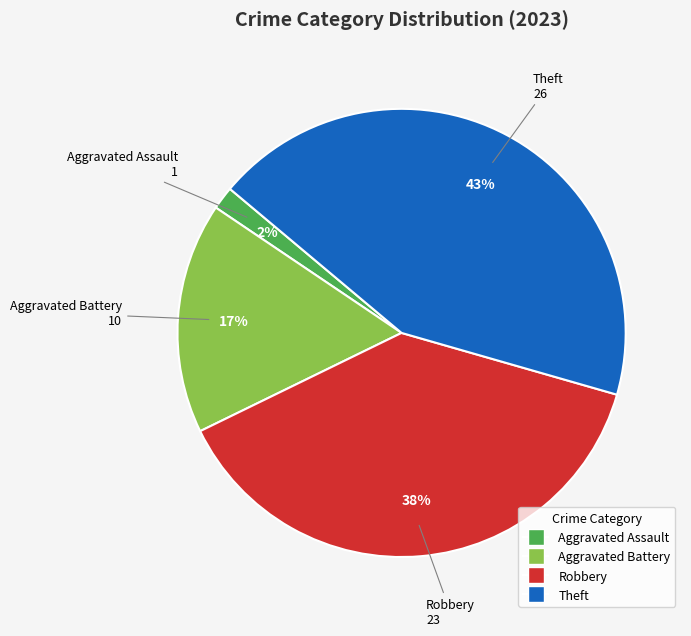

Which slice is the largest?

Theft